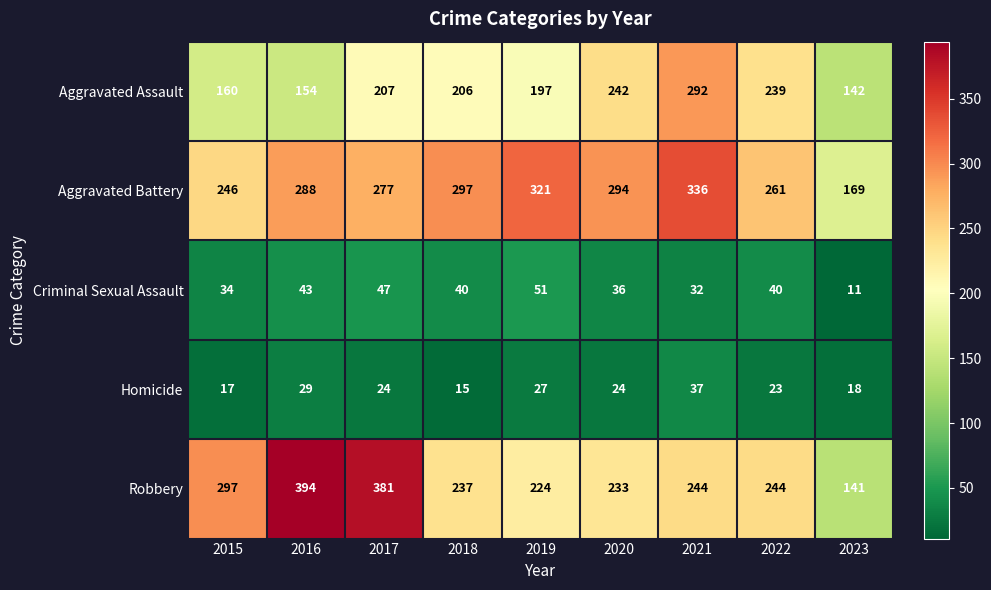

At how many categories does at least one series exceed 33?

9